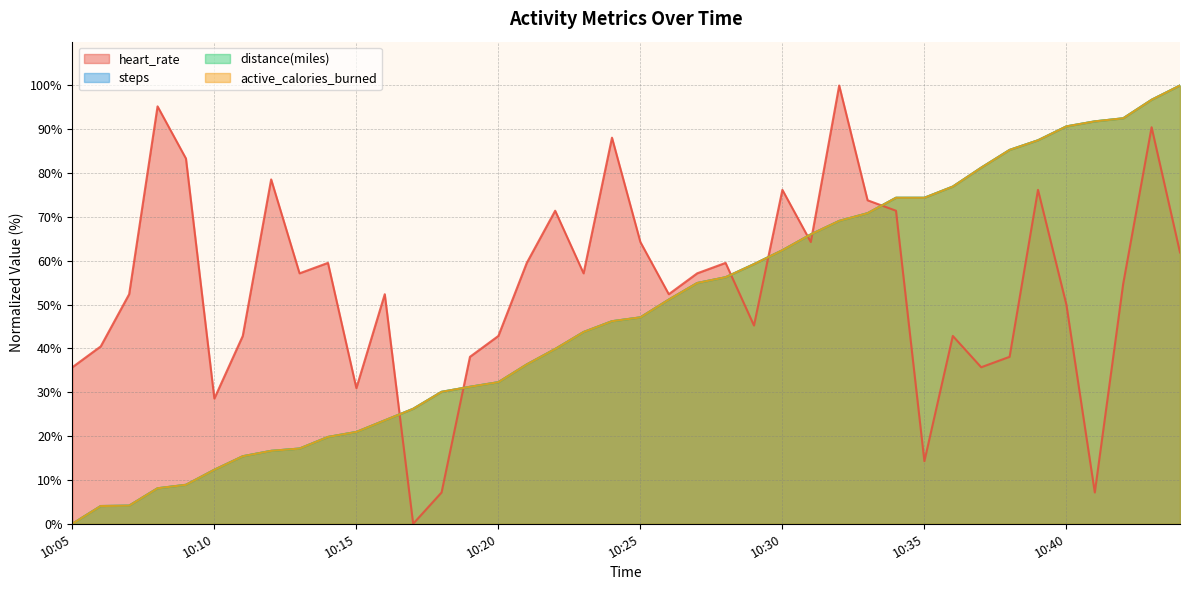

Is the value of heart_rate at 10:19 greater than the value of active_calories_burned at 10:38?

No